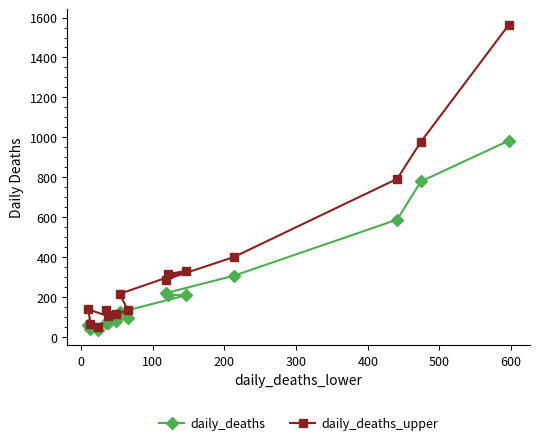

What is the maximum value for daily_deaths_upper?

1565.0